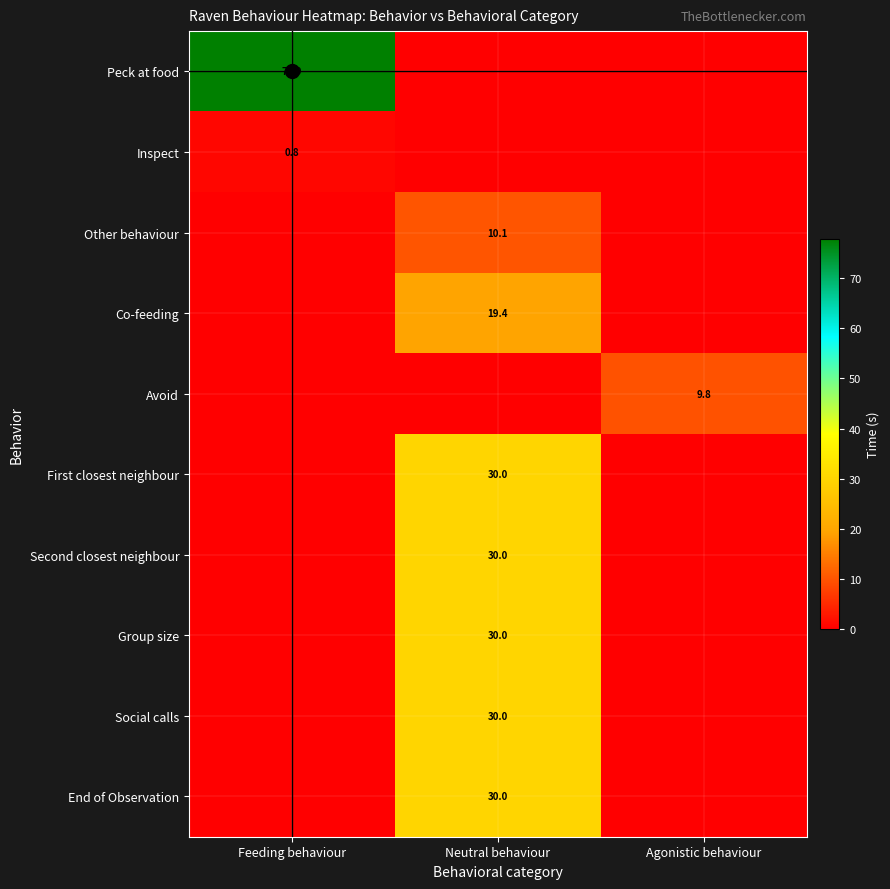

Is the value of Other behaviour at Neutral behaviour greater than the value of Group size at Neutral behaviour?

No